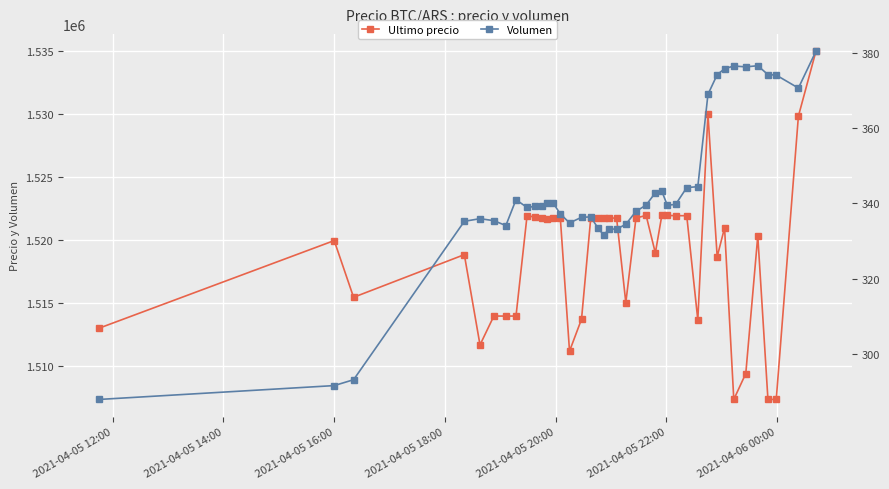

What is the spread (max minus min) of values at 2021-04-05 16:00?

1519693.2